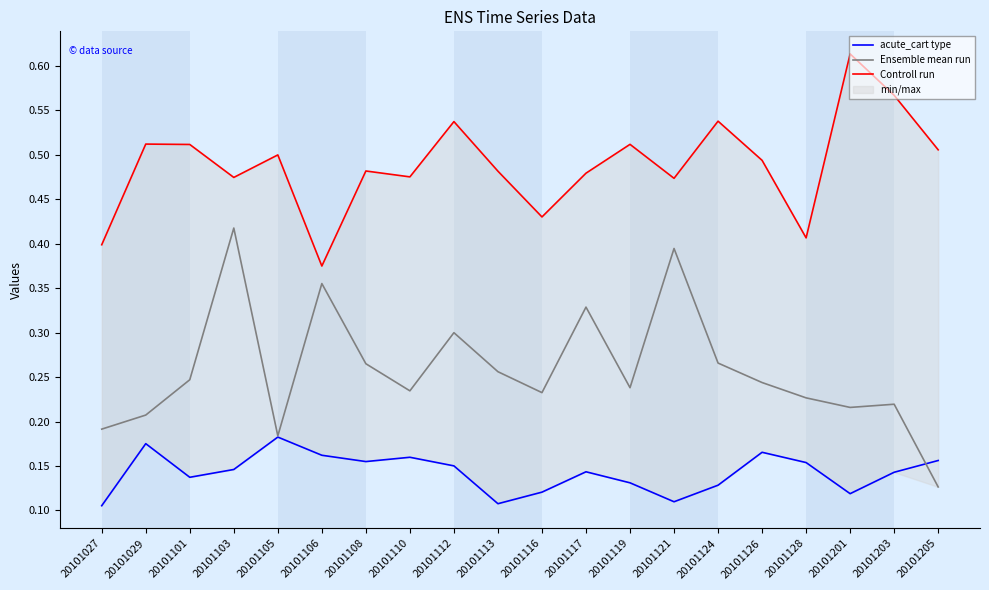

What is the value of the acute_cart type point at the 4th from the left?

0.1